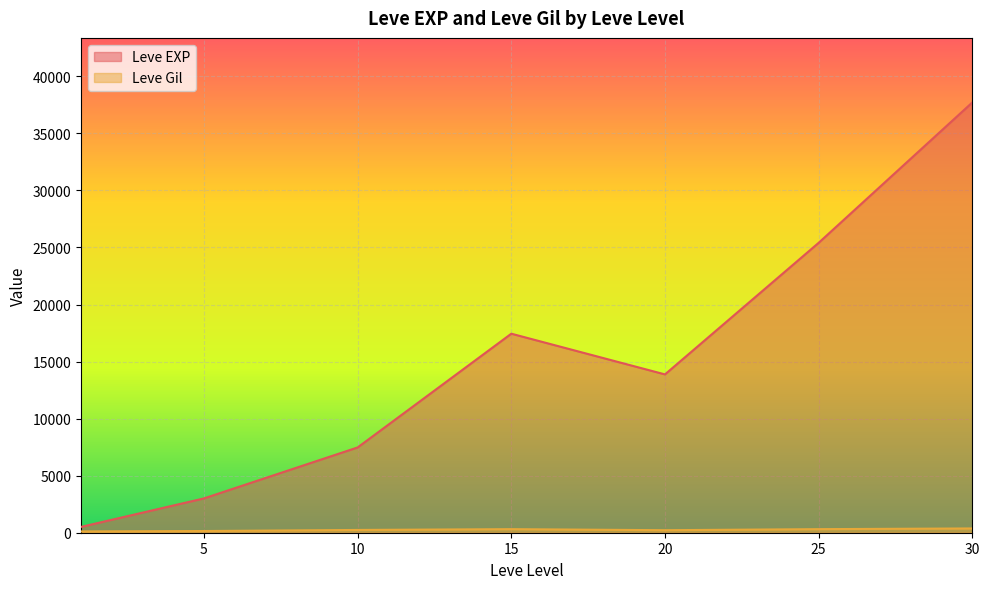

Which series has the largest total across all categories?

Leve EXP